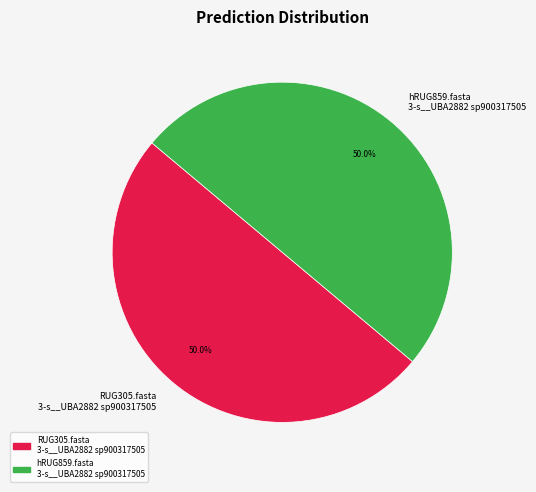

What percentage is NOT represented by hRUG859.fasta 3-s__UBA2882 sp900317505?

50.0%